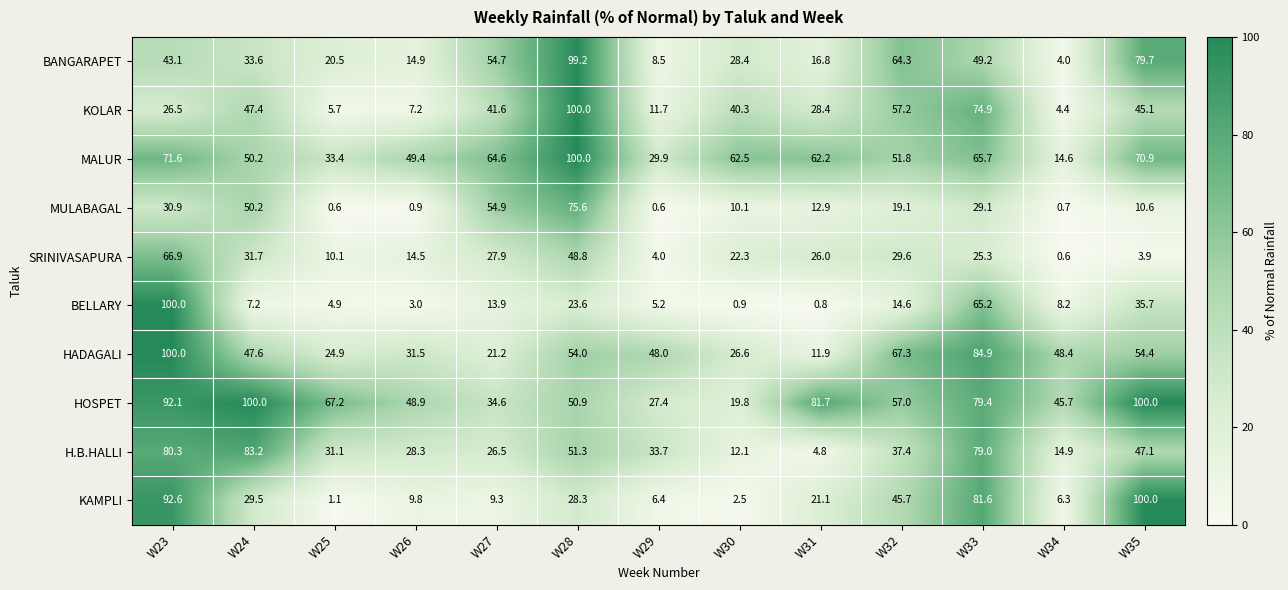

Which series has the largest range (max minus min)?

BELLARY